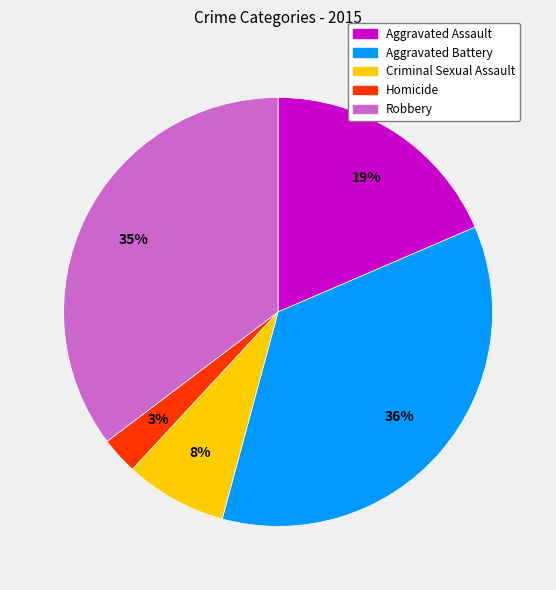

To the nearest percent, what percentage of the pie is Robbery?

35%